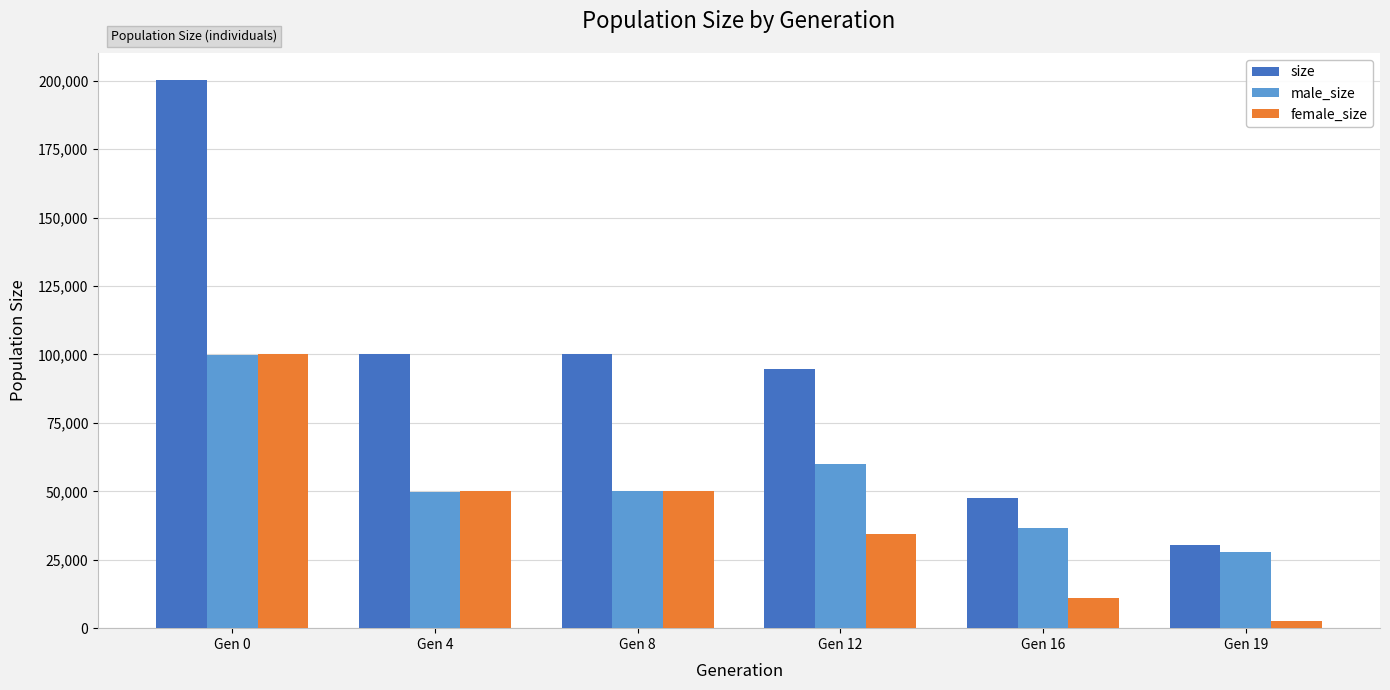

Which series changed the most between Gen 4 and Gen 19?

size